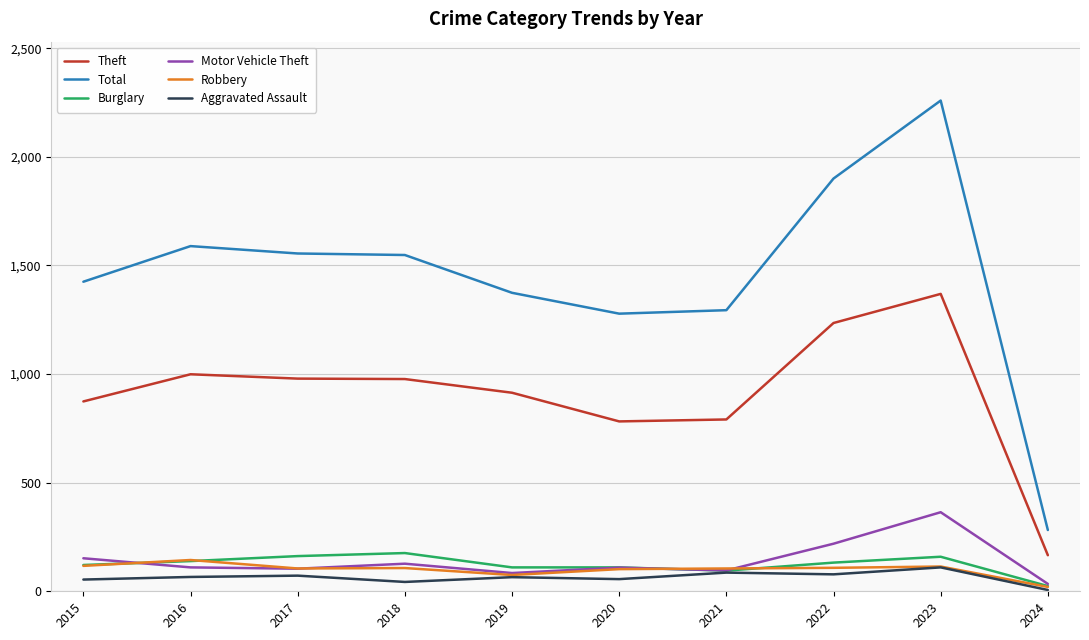

What is the maximum value for Burglary?

176